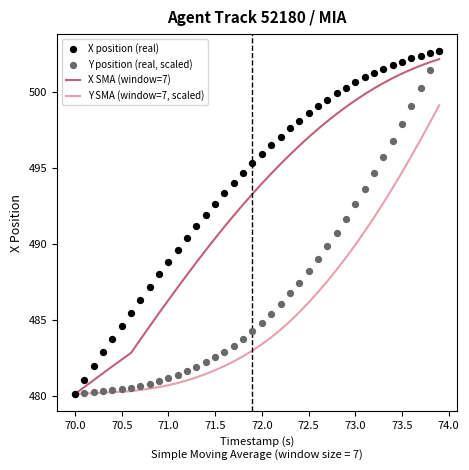

Which series has the largest total across all categories?

X position (real)